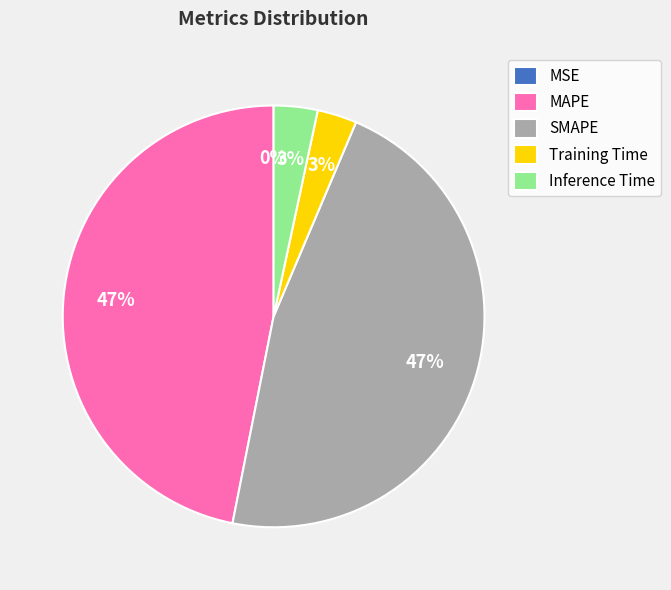

What percentage is the SMAPE slice, to the nearest percent?

47%